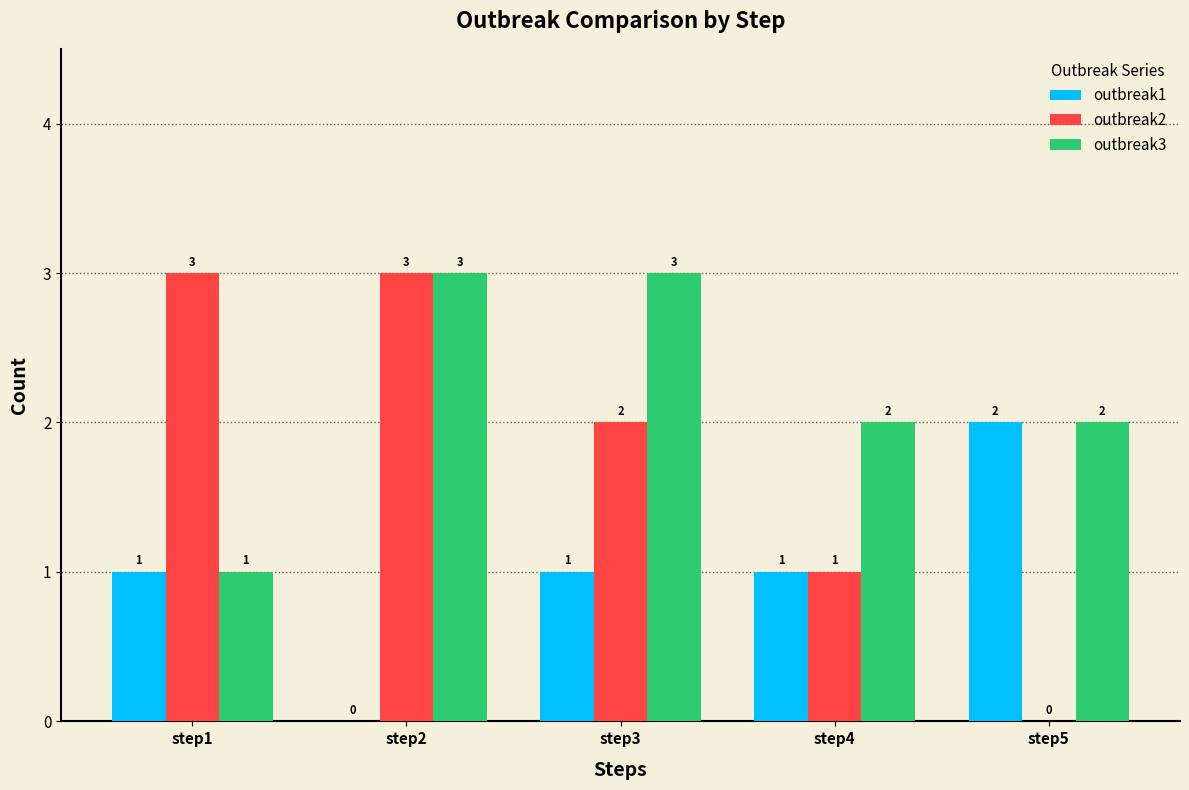

Is it true that outbreak3 equals 3 at step2?

True